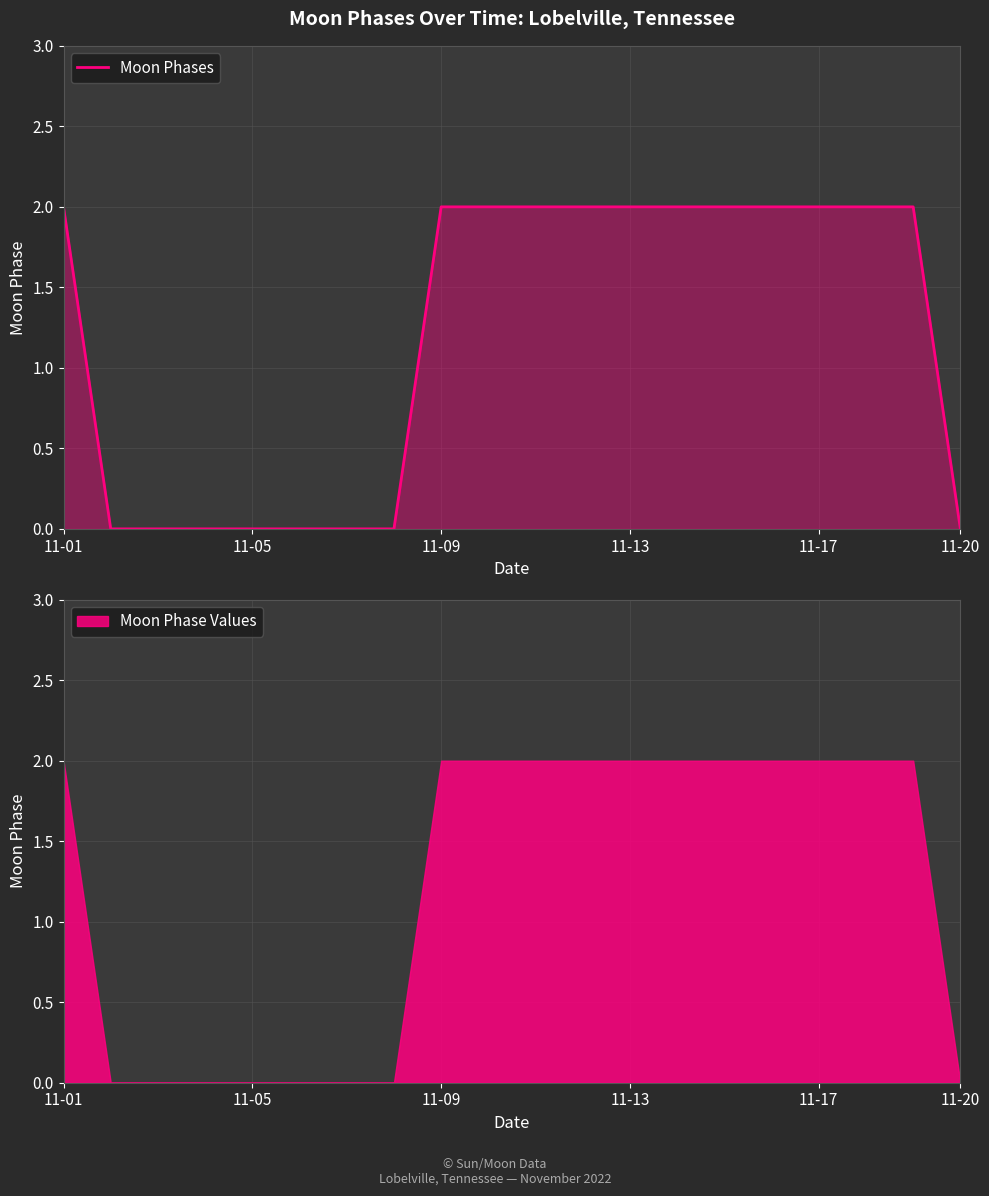

What is the maximum value shown in the chart?

2